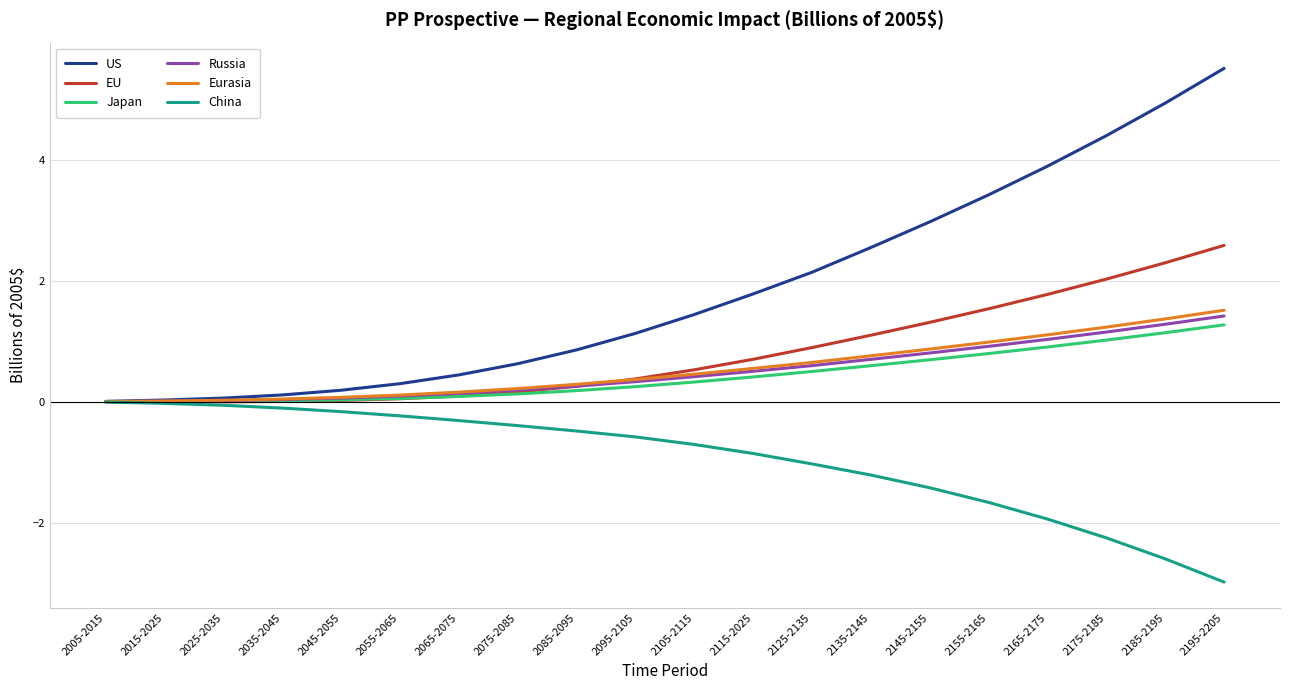

Which series has the largest total across all categories?

US